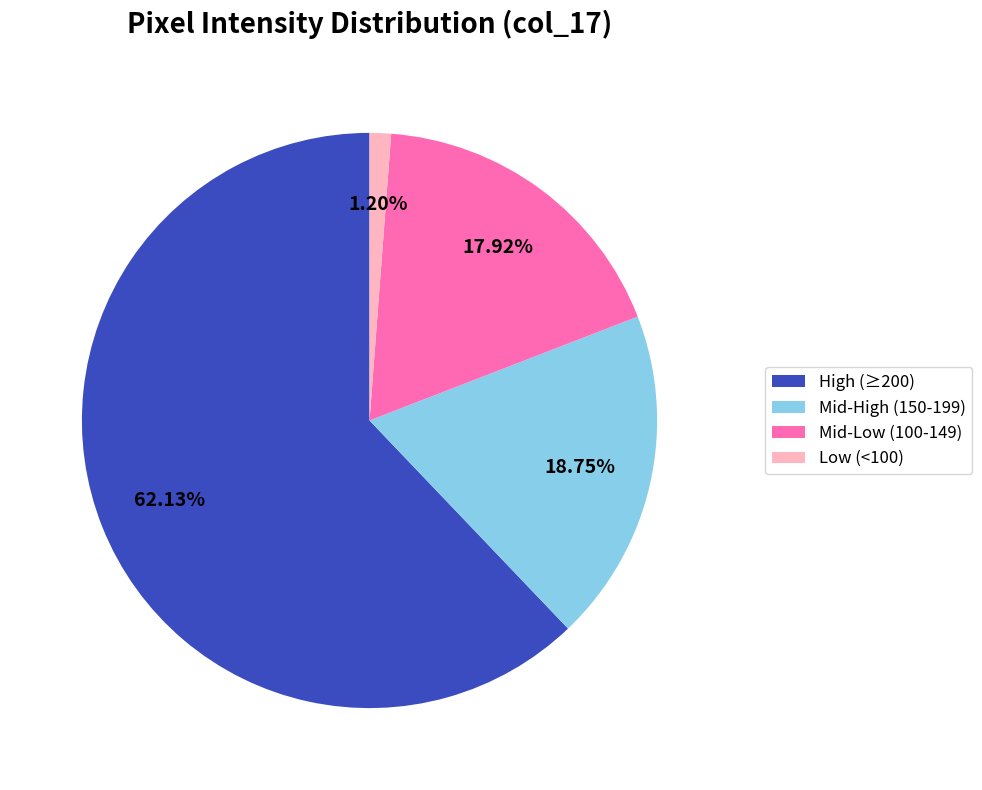

Which slice is the largest?

High (≥200)